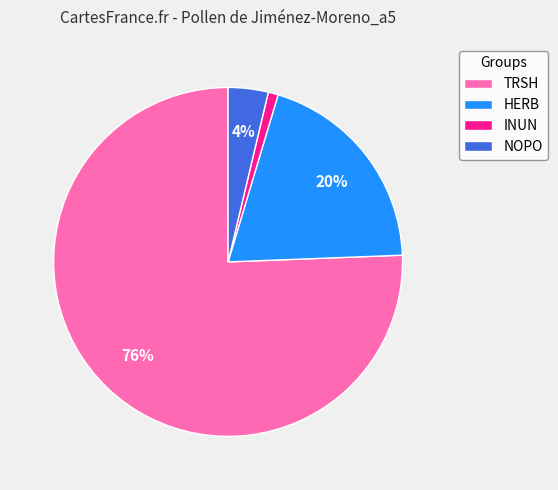

To the nearest percent, what portion does NOPO represent?

4%